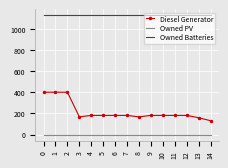

What is the total value across all series at 2?

1529